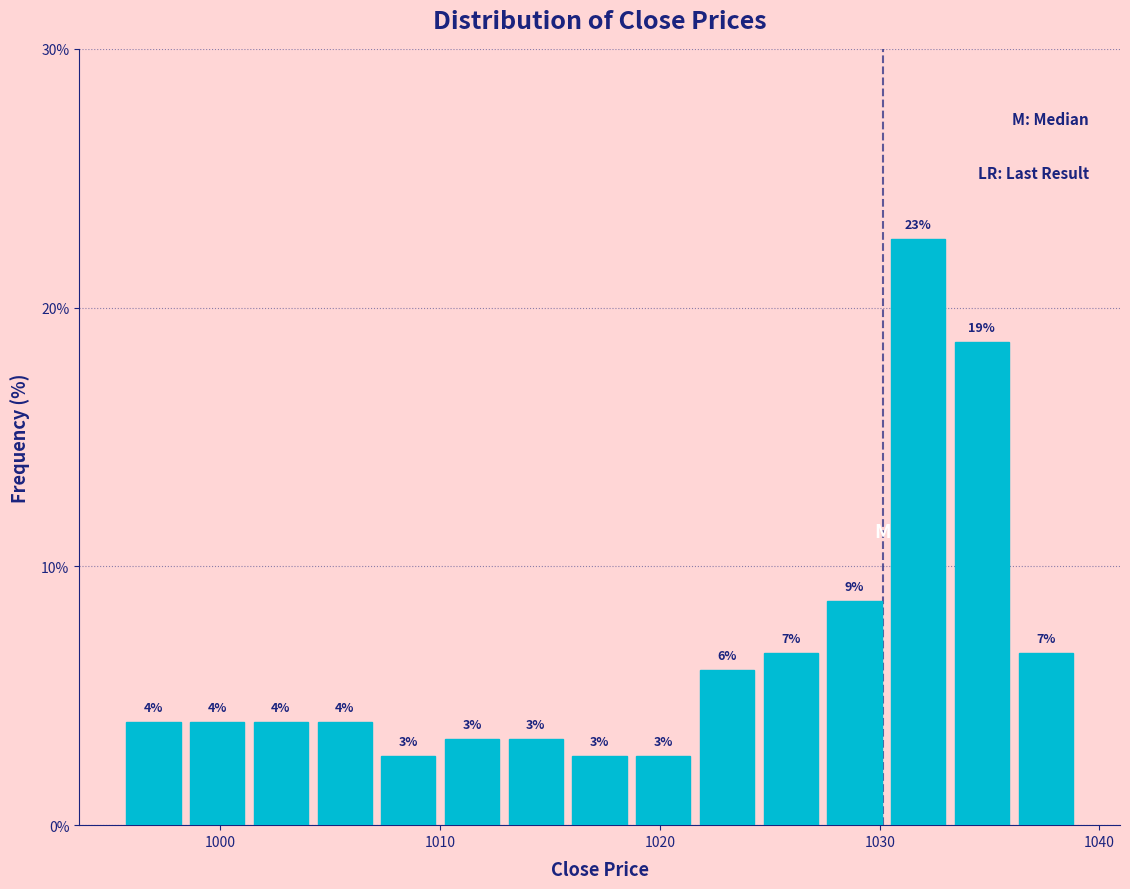

Read against the x-axis, roughly where is the centre of the tallest bar?

1032